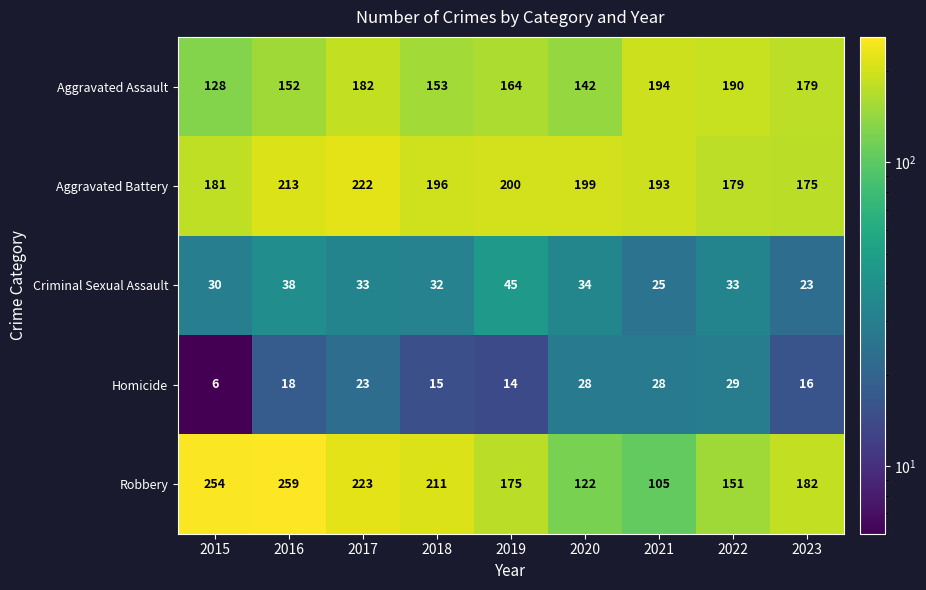

What is the greatest value displayed?

259